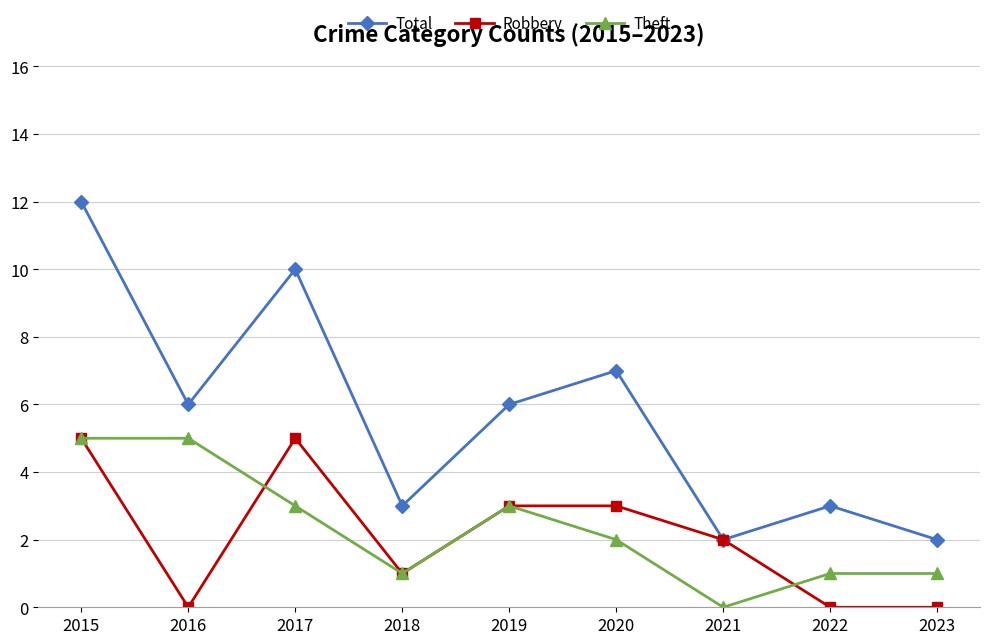

What is the spread (max minus min) of values at 2023?

2